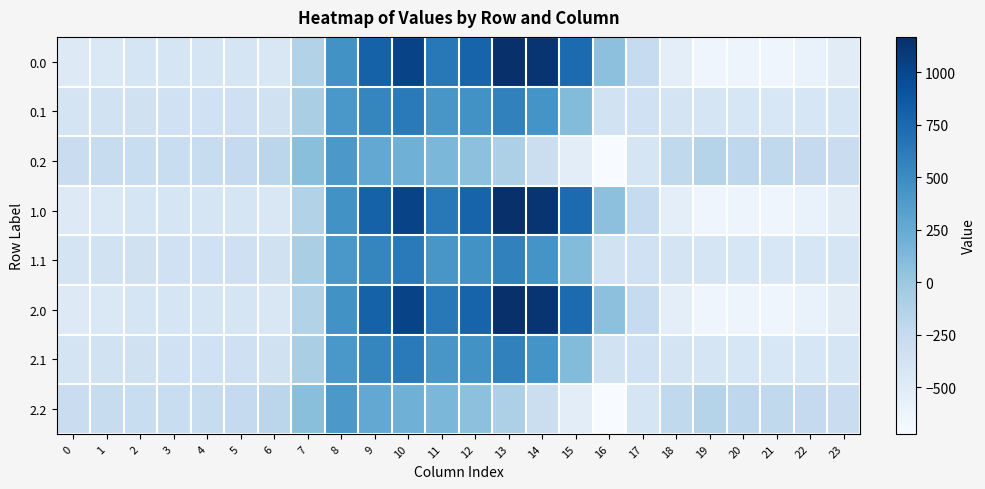

Which label corresponds to the smallest value in the chart?

16